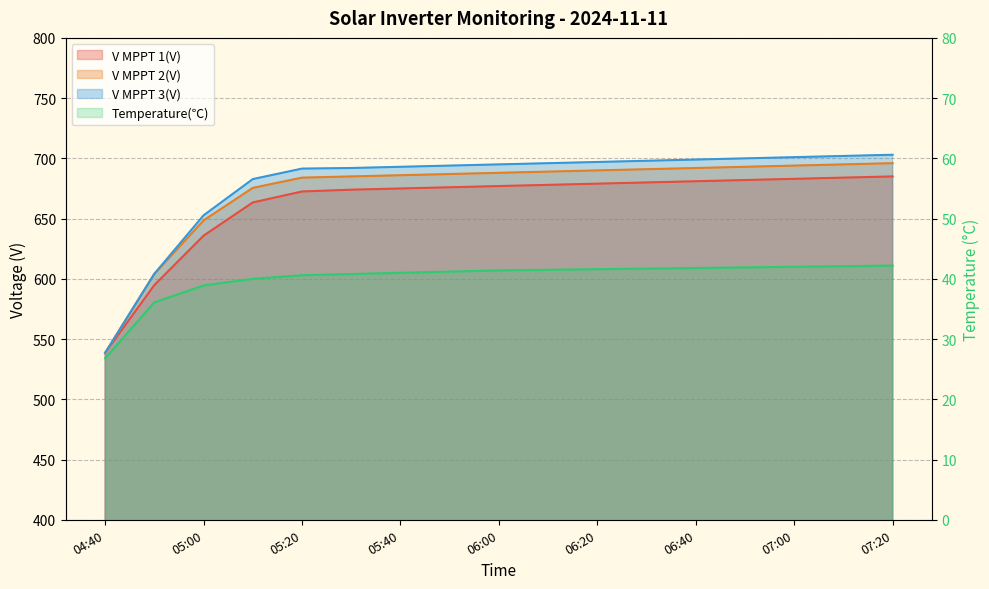

At 05:00, list the series in order from smallest to largest.

Temperature, V MPPT 1(V), V MPPT 2(V), V MPPT 3(V)